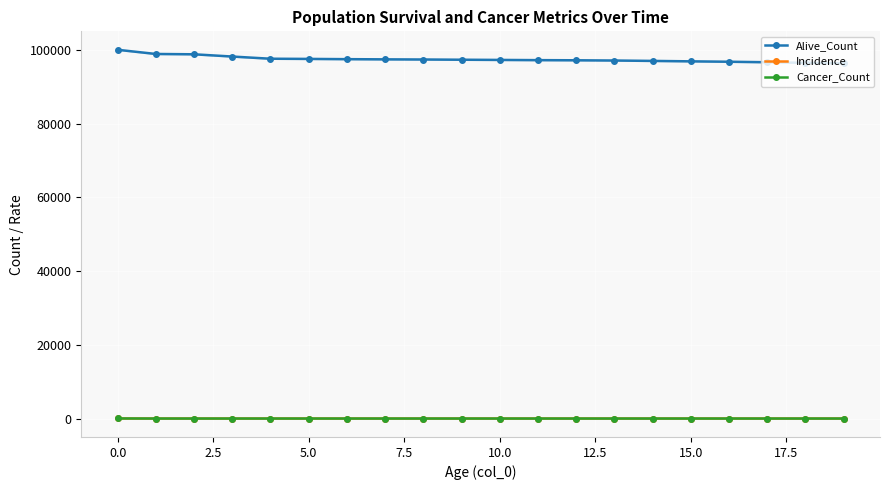

What is the label of the 2nd point from the right?

18